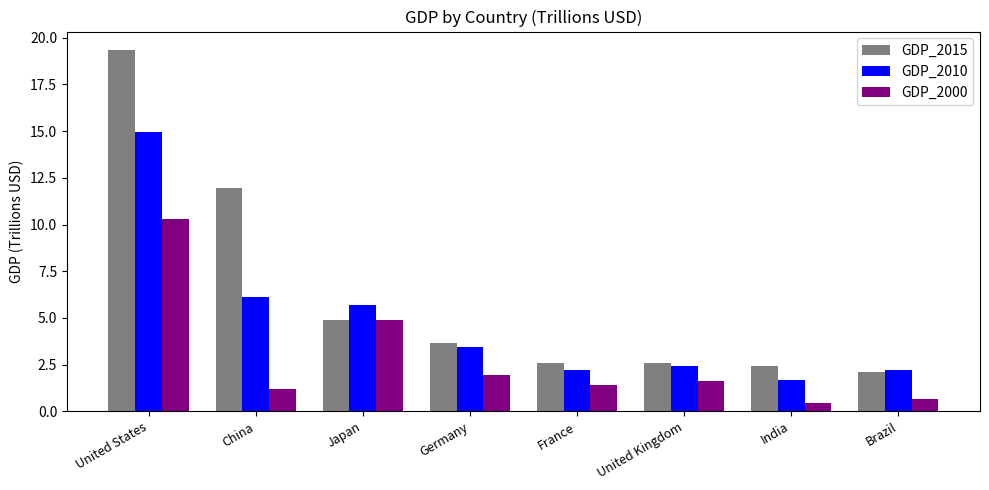

Where does the GDP_2010 series first go above 3?

United States